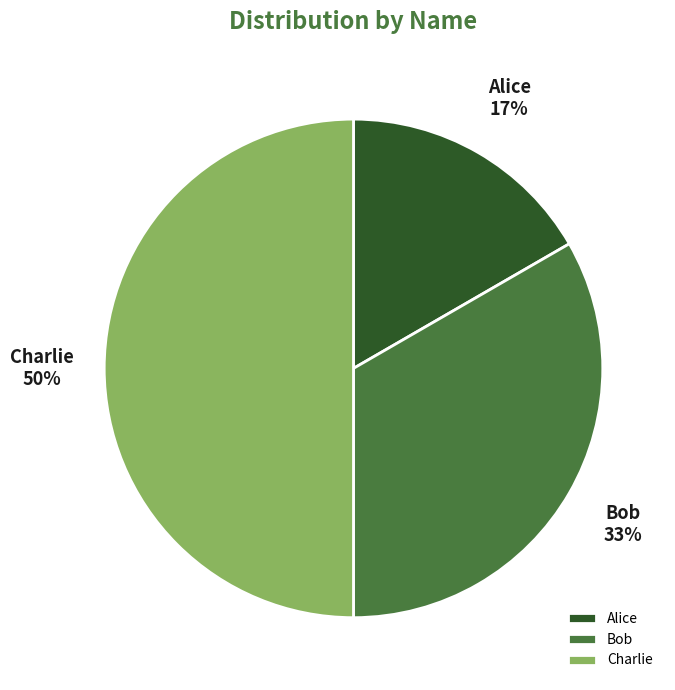

To the nearest percent, what is the average slice percentage?

33%